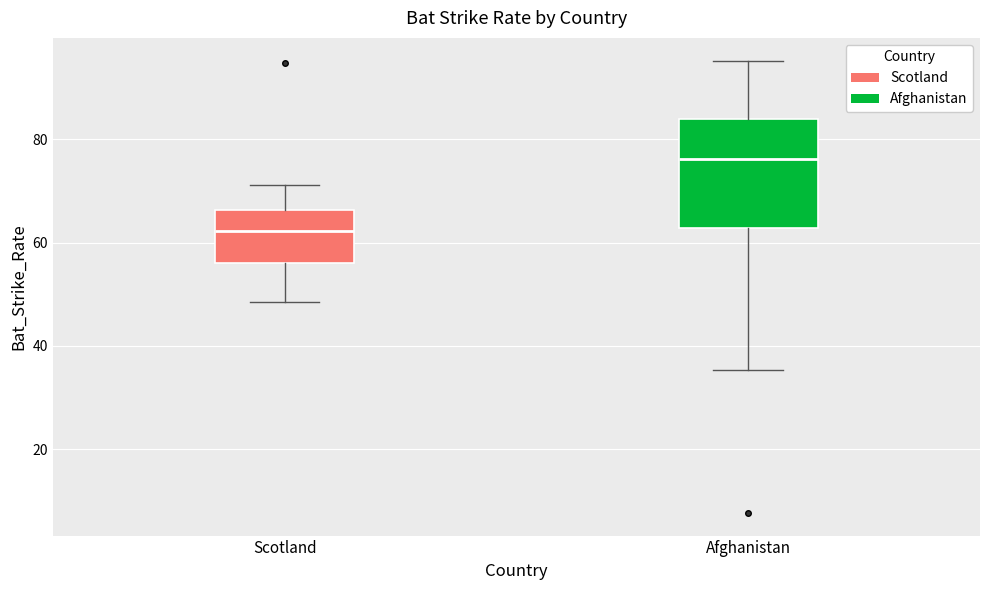

Comparing the boxes themselves (not the whiskers), which one is the tallest?

Afghanistan